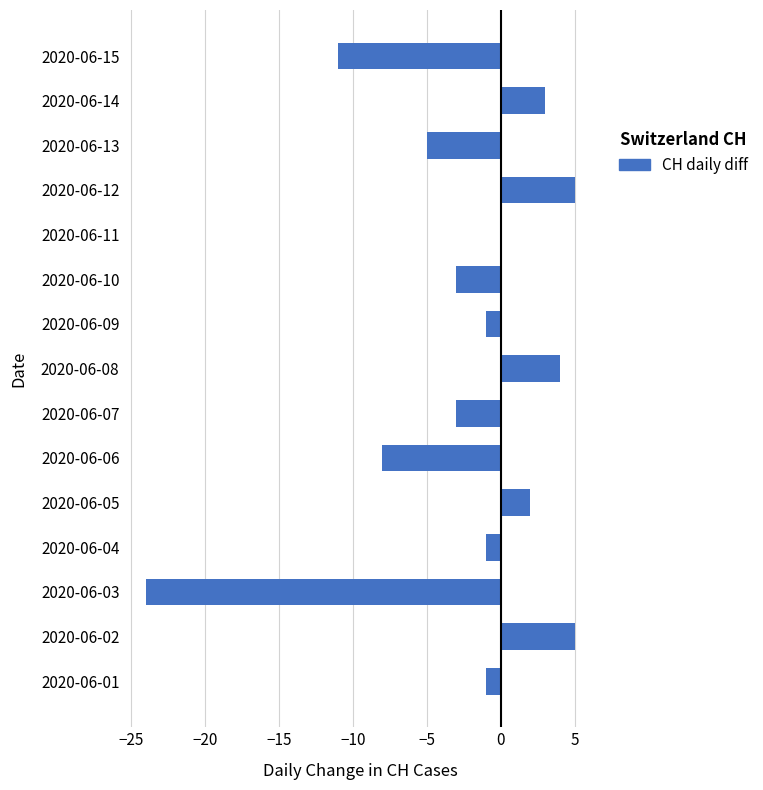

Count the number of data series in this chart.

1